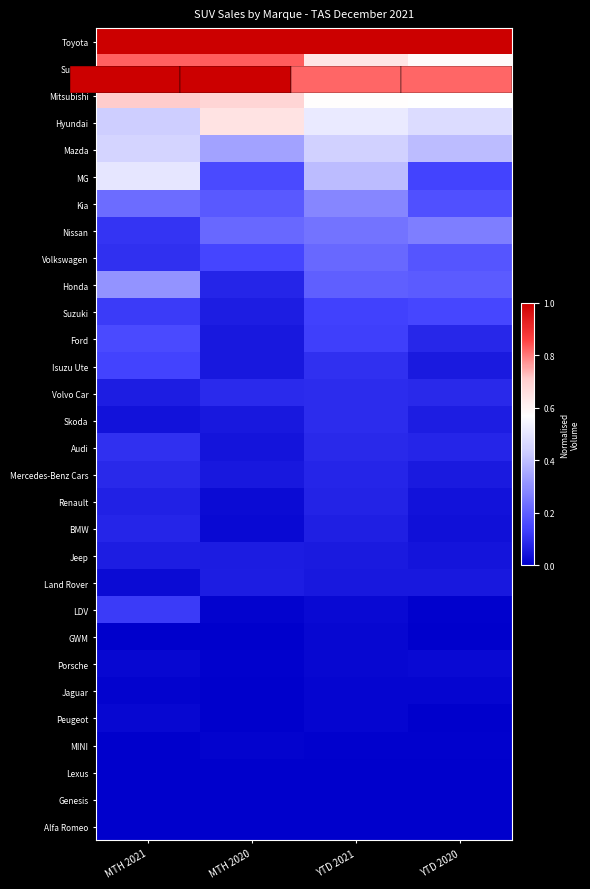

How many Lexus values are between 0 and 1?

4